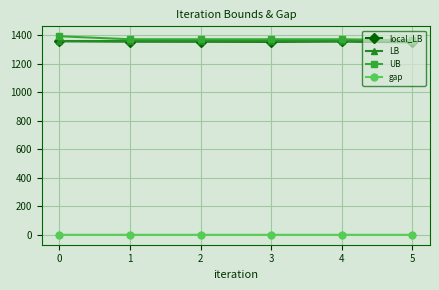

True or false: local_LB has a value of 1357.0 at 0.

True